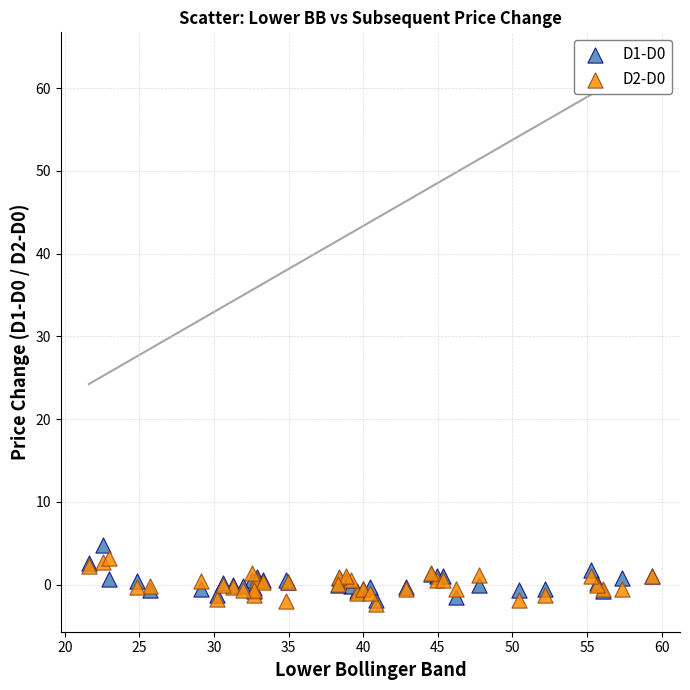

What are all the series names shown in the legend?

D1-D0, D2-D0